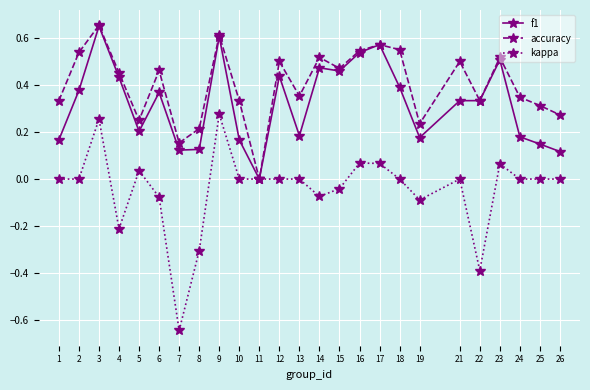

The value of accuracy at 13 is 0.1. True or false?

False